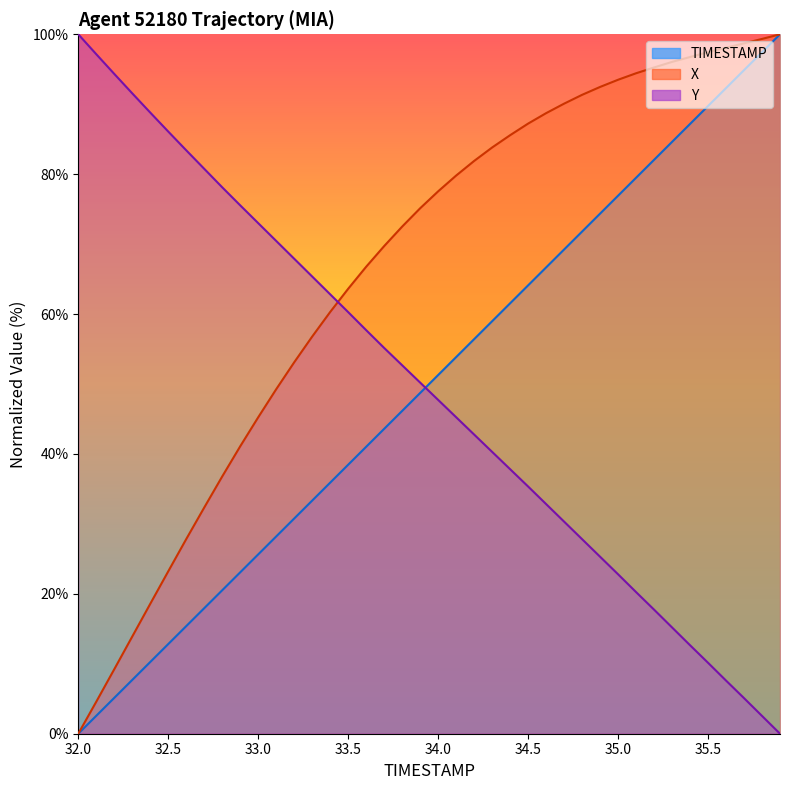

Which label corresponds to the smallest value in the chart?

32.0